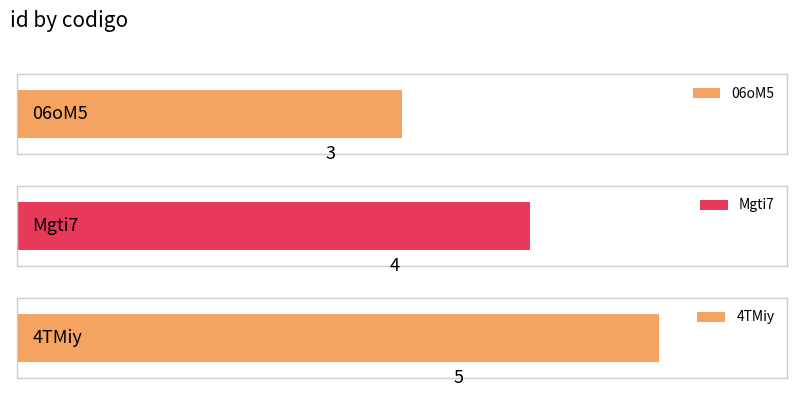

List the labels in order of value, largest first.

4TMiy, Mgti7, 06oM5